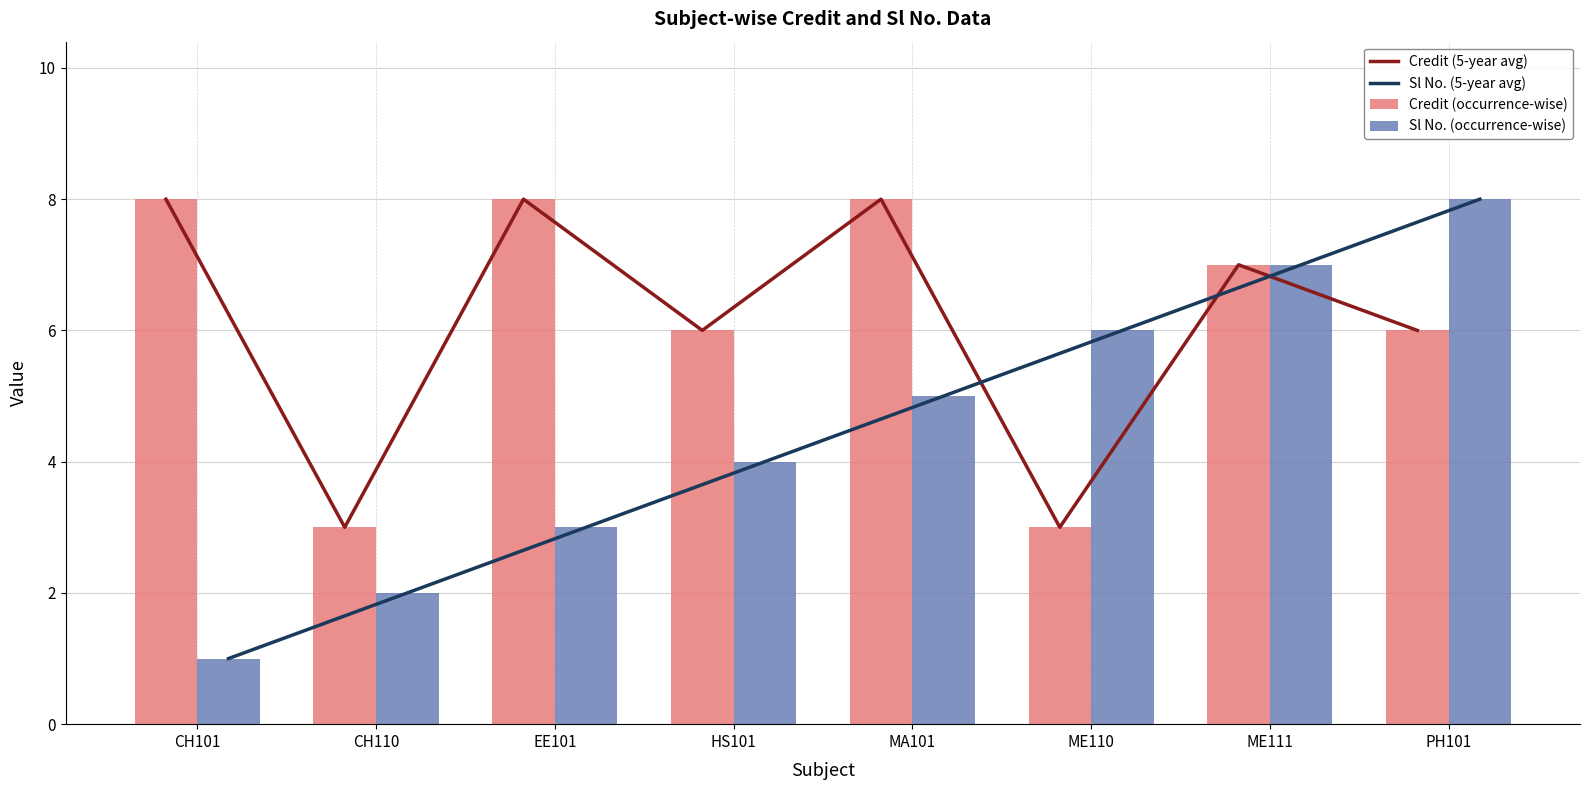

The value of Credit (occurrence-wise) at ME111 is 12. True or false?

False